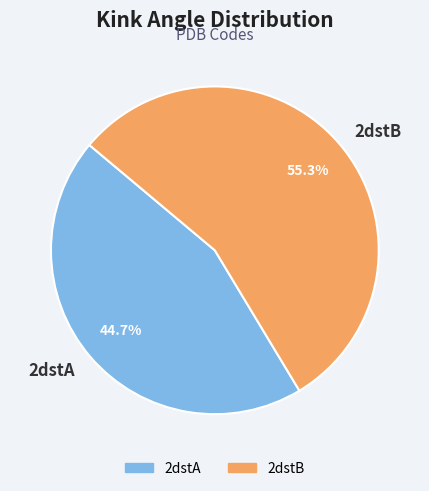

What is the largest slice in the pie chart?

2dstB